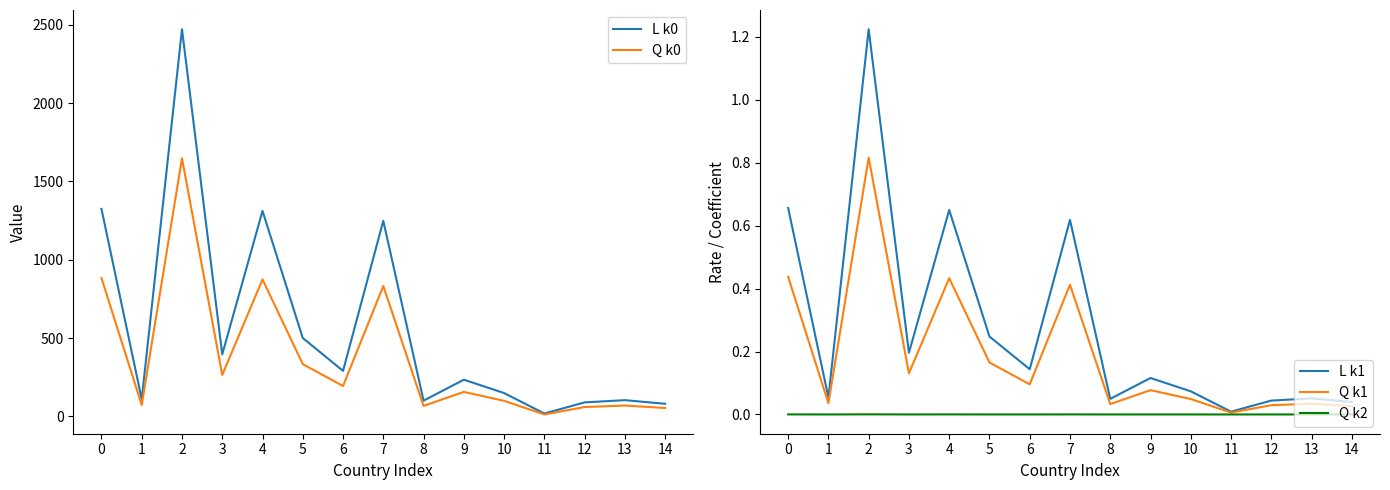

The Q k2 series shows 0.0 at 1. True or false?

True